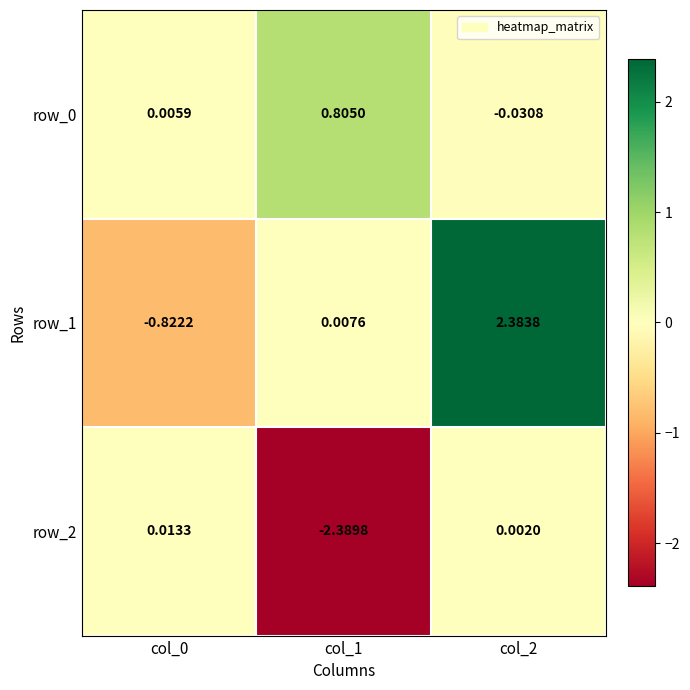

Is the value of row_1 at col_1 greater than the value of row_0 at col_1?

No